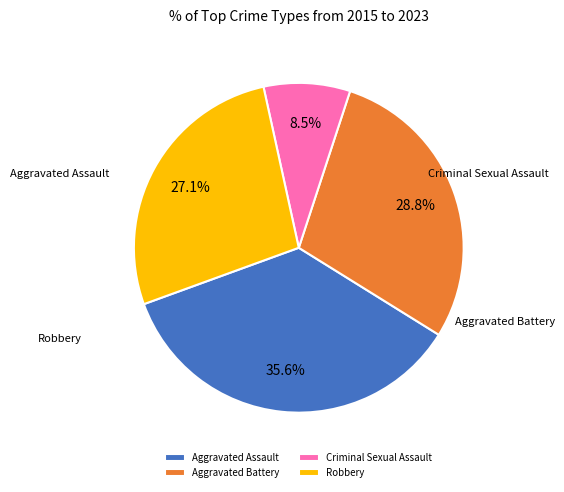

To the nearest percent, what is the average slice percentage?

25%